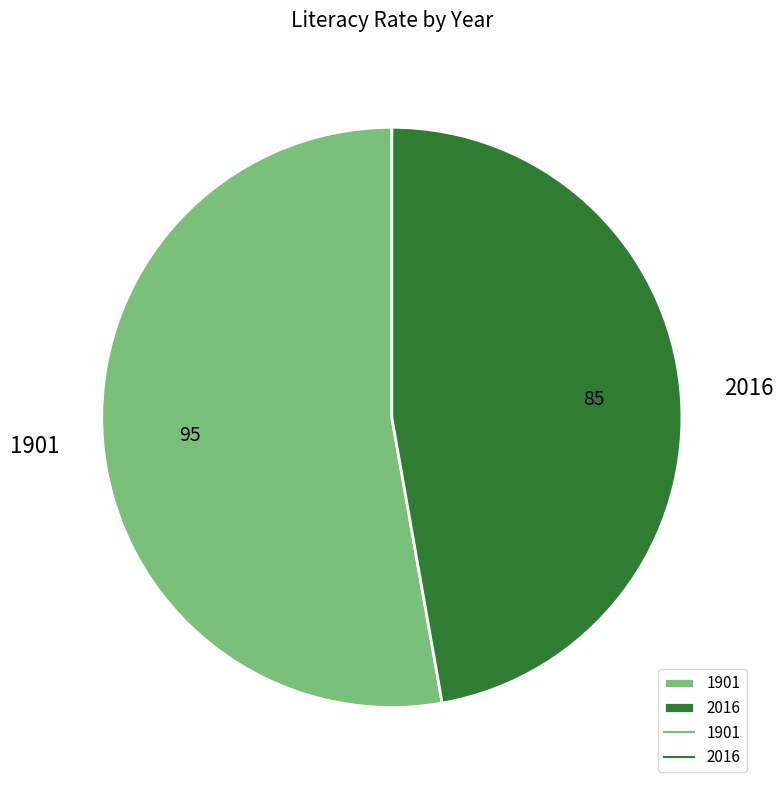

True or false: 1901 accounts for 41% of the total.

False